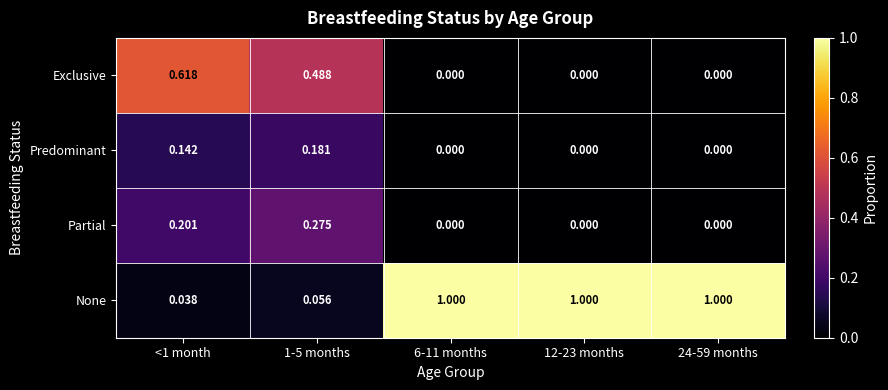

Rank the series by their maximum value, from lowest to highest.

Predominant, Partial, Exclusive, None